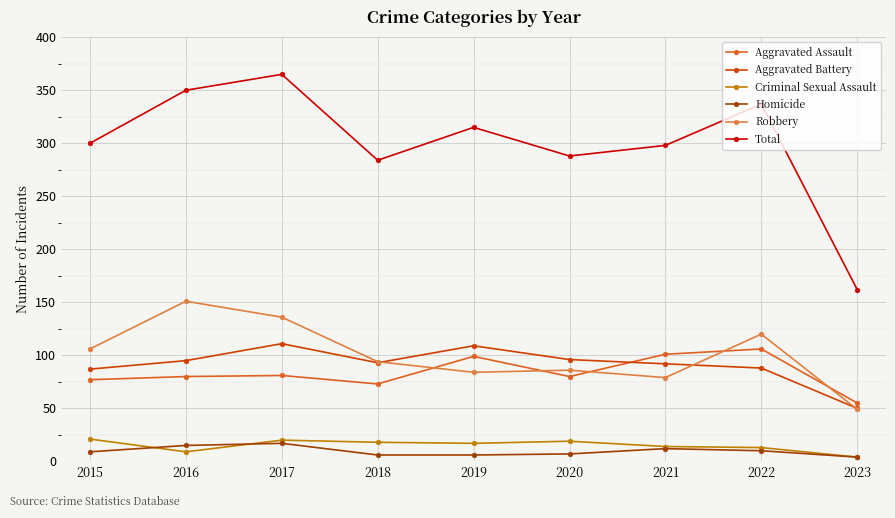

Which series has the largest range (max minus min)?

Total